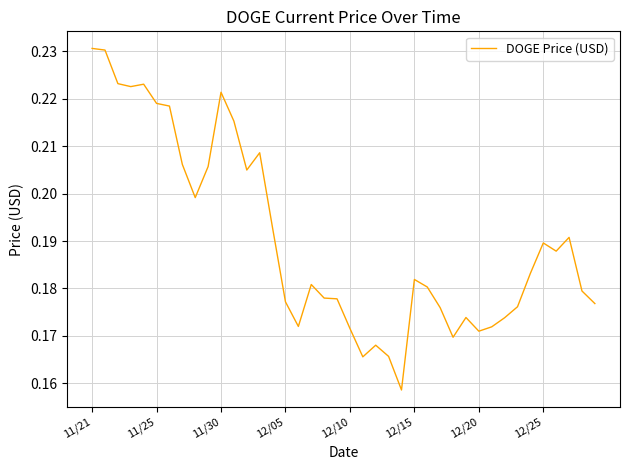

Reading left to right, list all the values displayed in this chart.

0.2	0.2	0.2	0.2	0.2	0.2	0.2	0.2	0.2	0.2	0.2	0.2	0.2	0.2	0.2	0.2	0.2	0.2	0.2	0.2	0.2	0.2	0.2	0.2	0.2	0.2	0.2	0.2	0.2	0.2	0.2	0.2	0.2	0.2	0.2	0.2	0.2	0.2	0.2	0.2